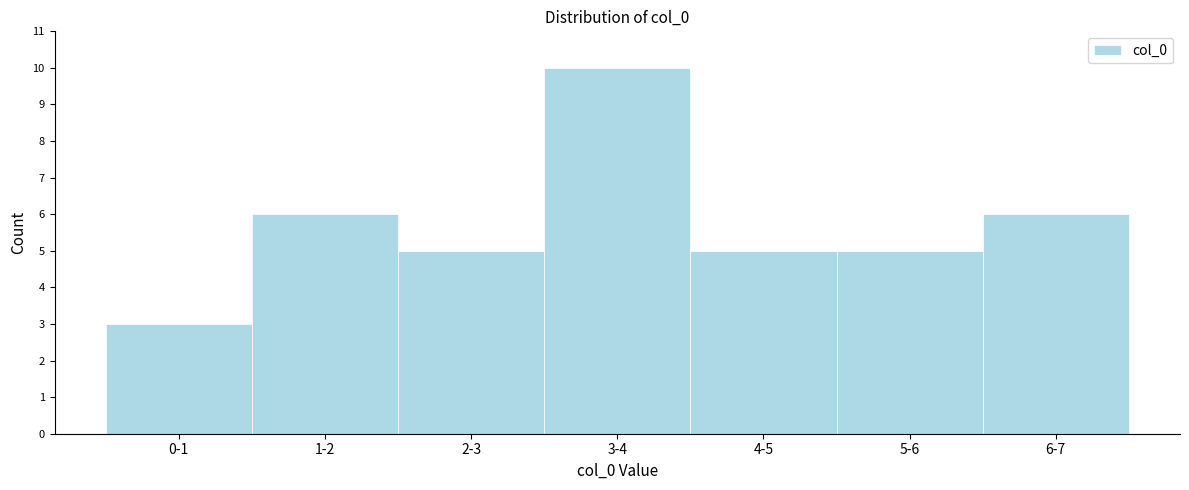

Reading left to right, extract all data points from this chart.

3	6	5	10	5	5	6